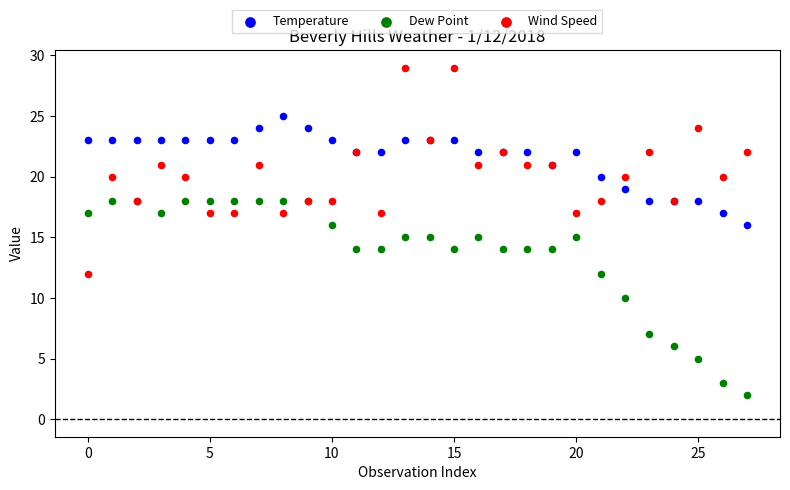

Which series contains the lowest Y value?

Dew Point